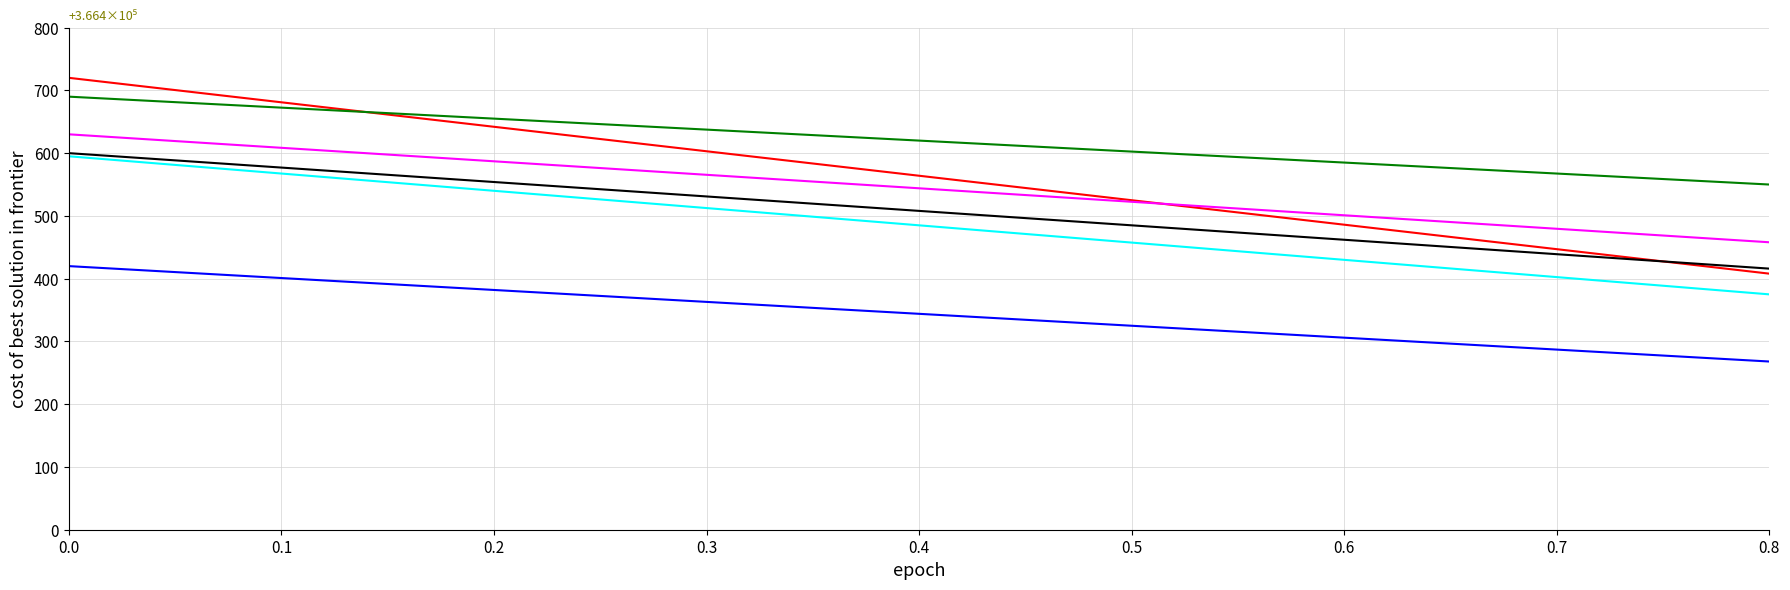

What is the smallest value displayed?

268.0